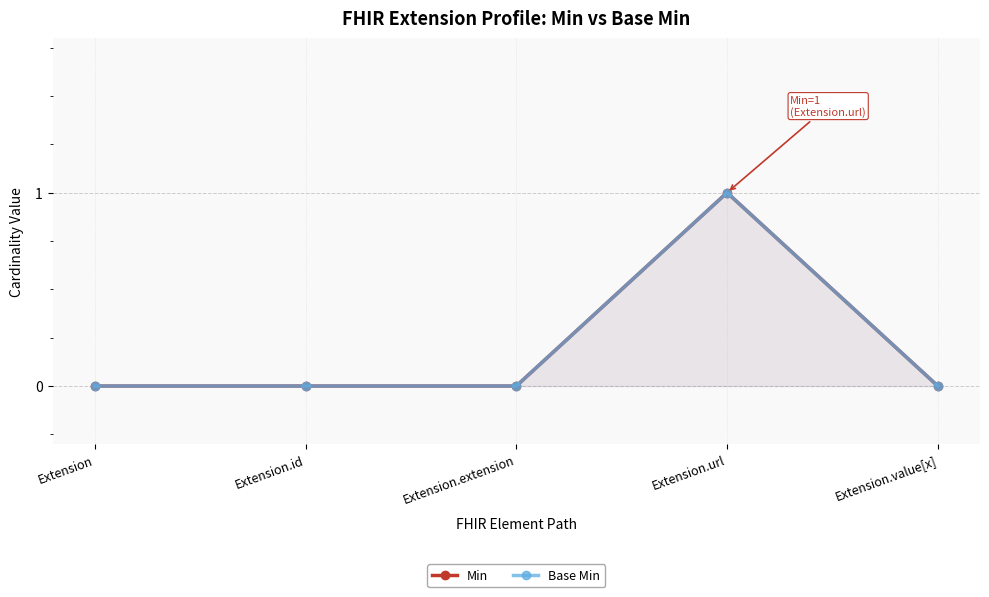

What are all the series names shown in the legend?

Min, Base Min